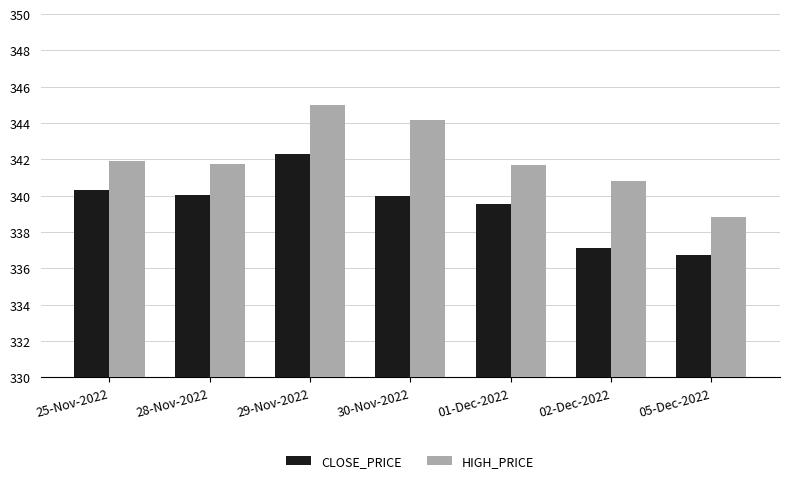

What are all the series names shown in the legend?

CLOSE_PRICE, HIGH_PRICE